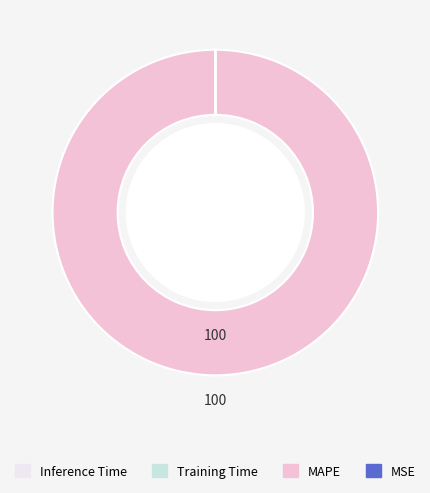

Is there a majority slice in this chart?

Yes